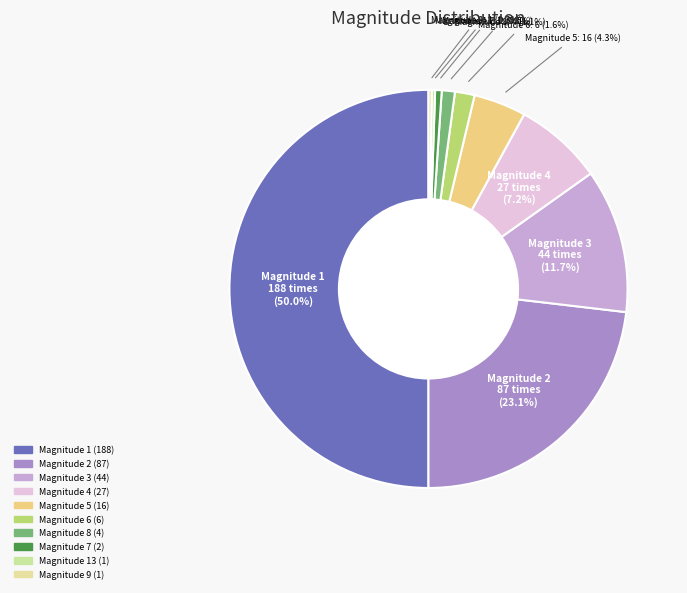

Between Magnitude 2 and Magnitude 5, which is larger?

Magnitude 2